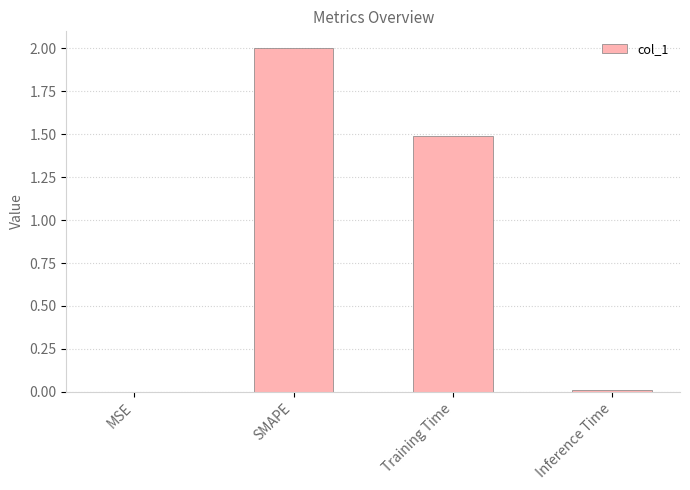

Is it true that the value at MSE is 0.0?

True